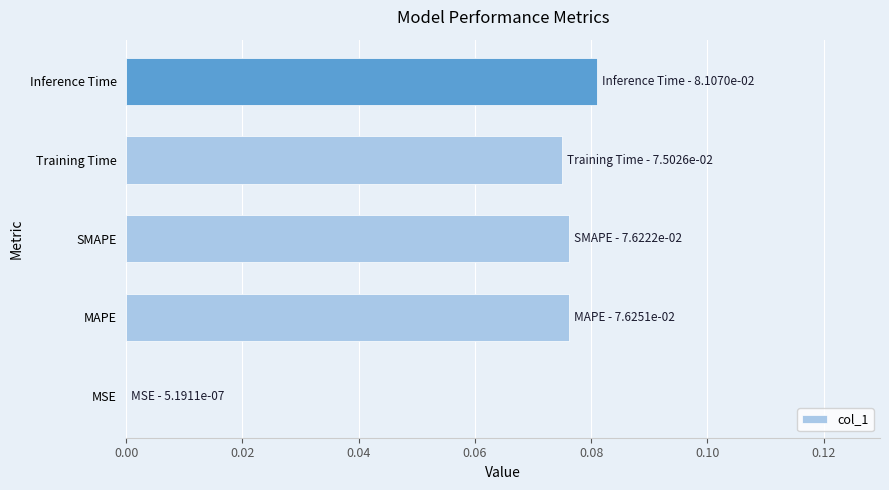

Between Training Time and MSE, which is larger?

Training Time